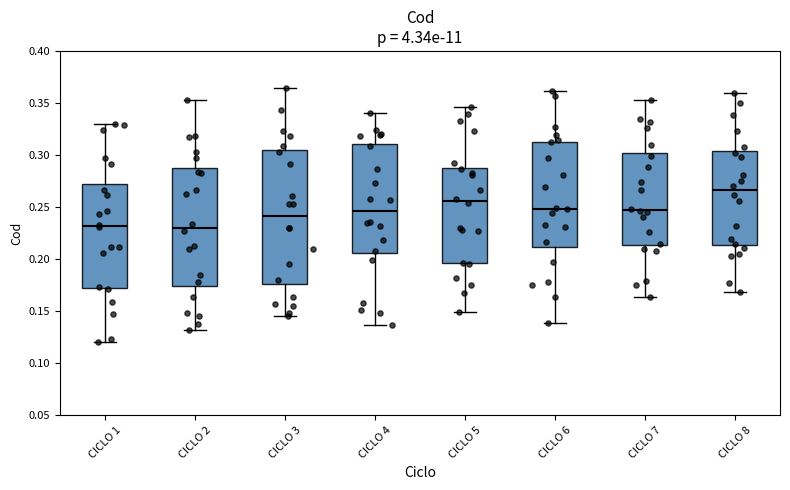

Where does the median line of the box for CICLO 6 sit on the y-axis? The values are not printed on the chart, so give them approximately, as read against the axis.

0.250